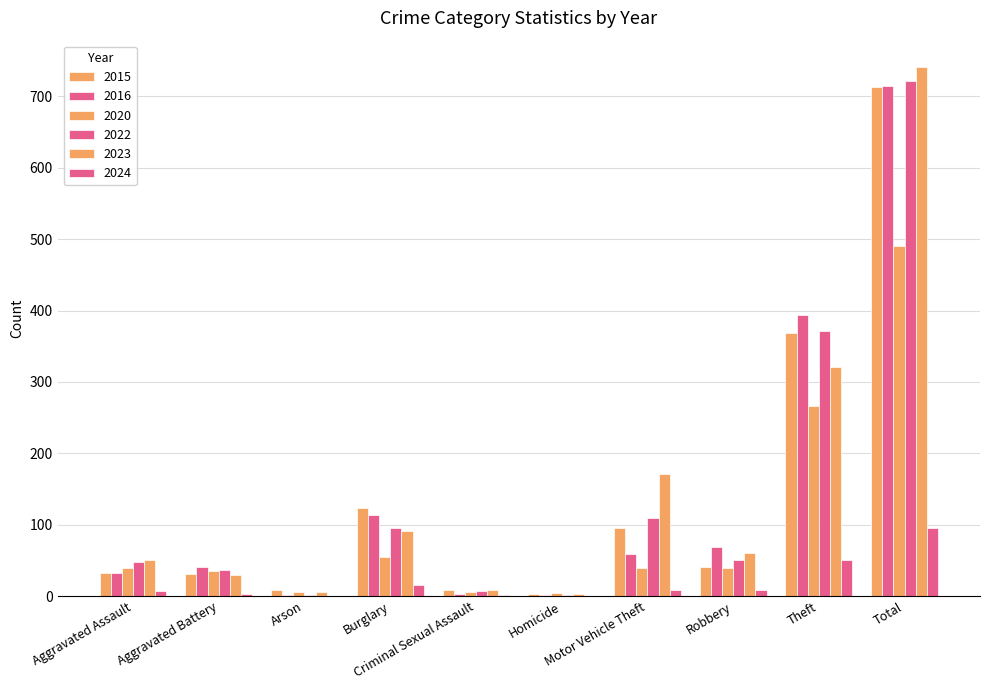

What position from the left is Theft?

9